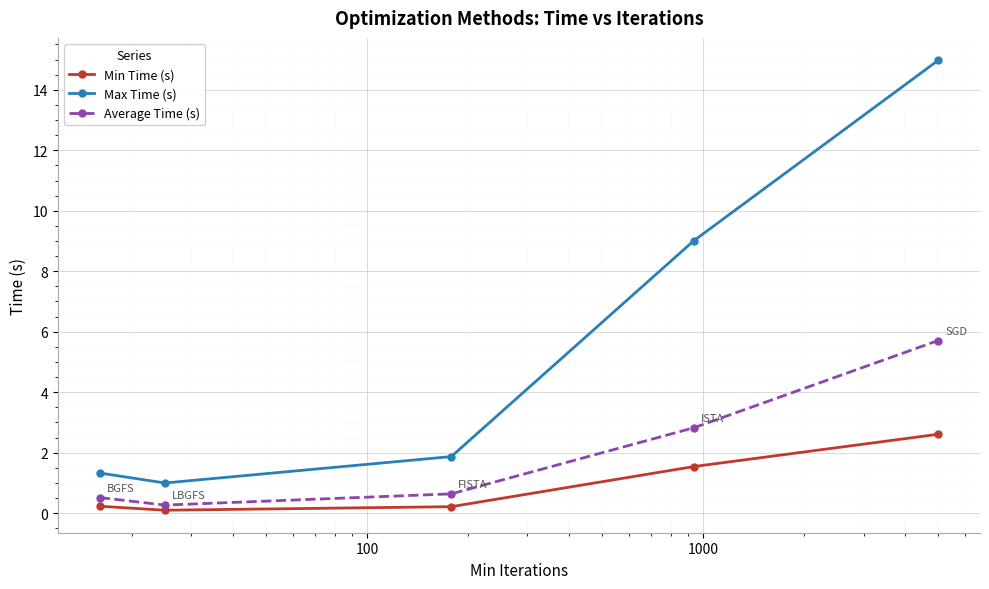

How many distinct data groups are displayed?

3